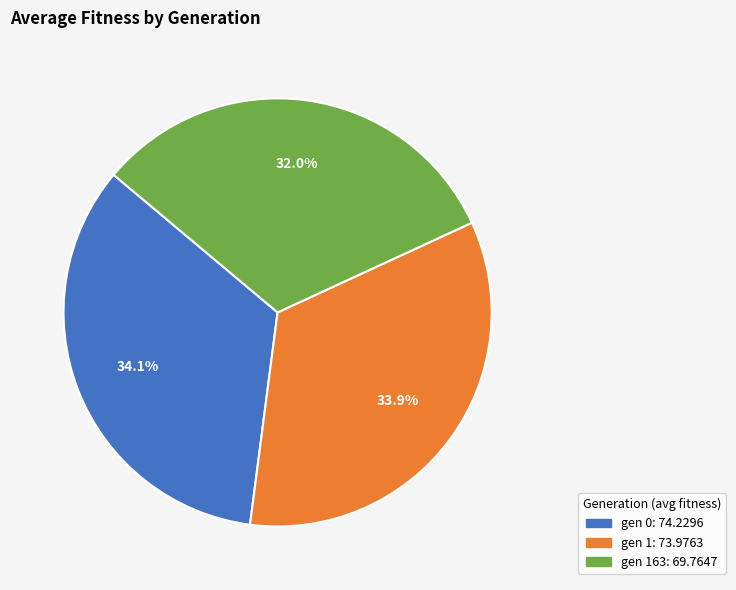

How many slices are in this pie chart?

3